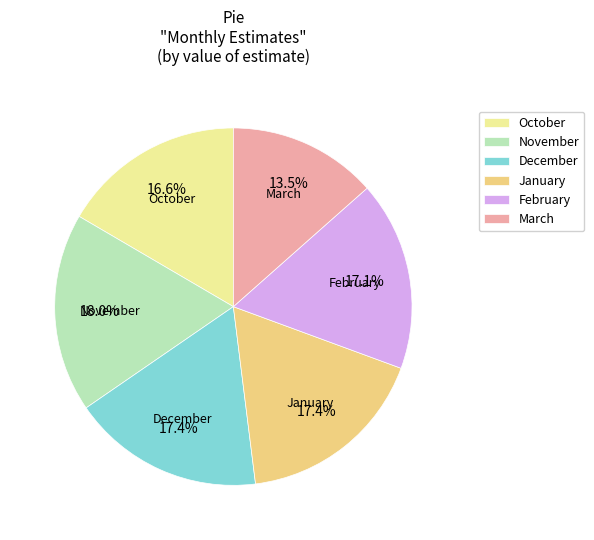

To the nearest percent, what is the combined percentage of February and November?

35%